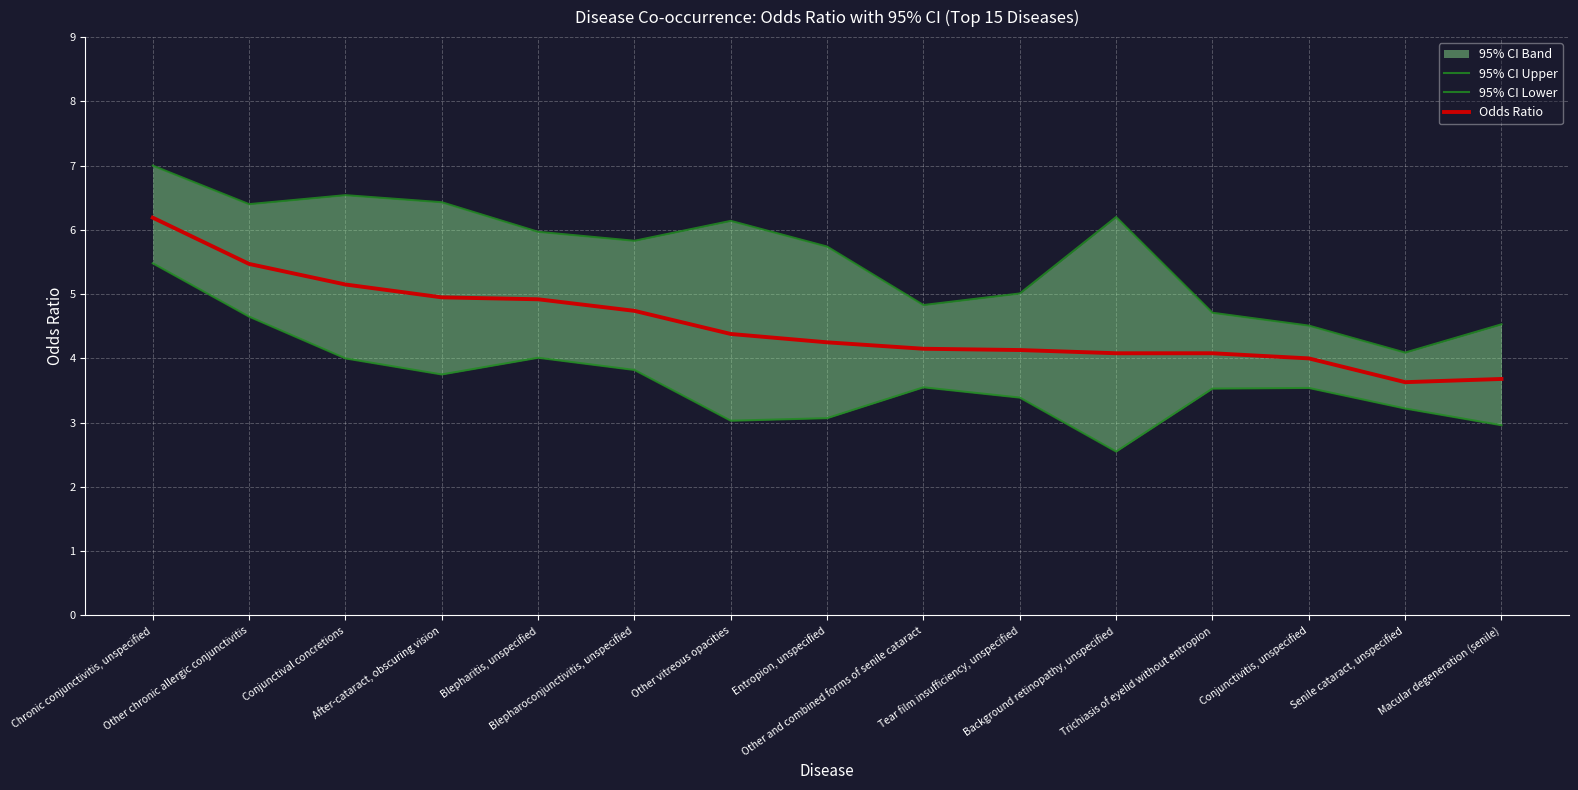

What is the value of the Odds Ratio point at the 11th from the left?

4.1